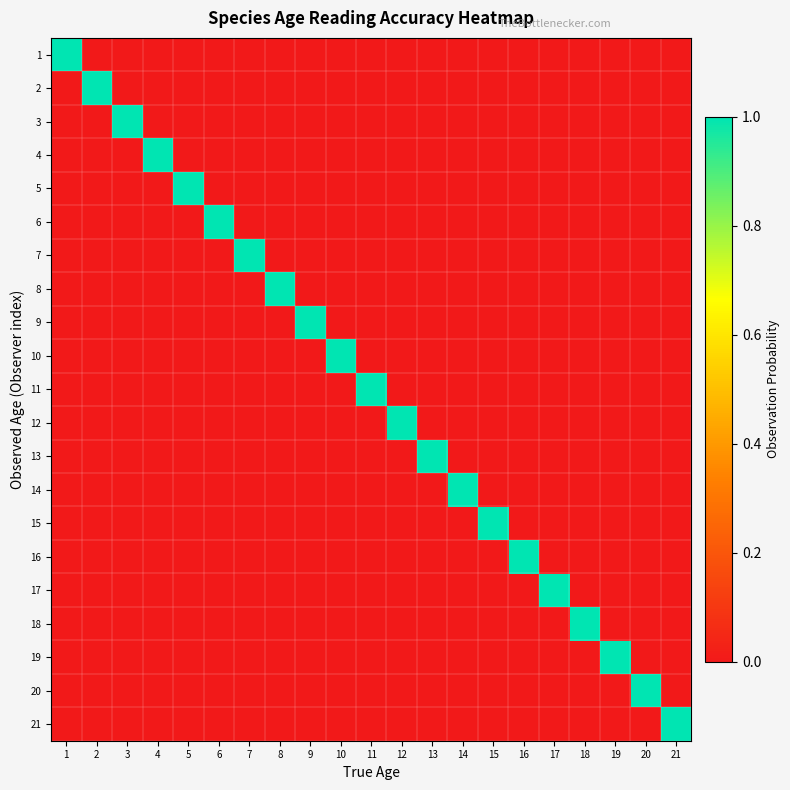

Which series has the largest range (max minus min)?

1